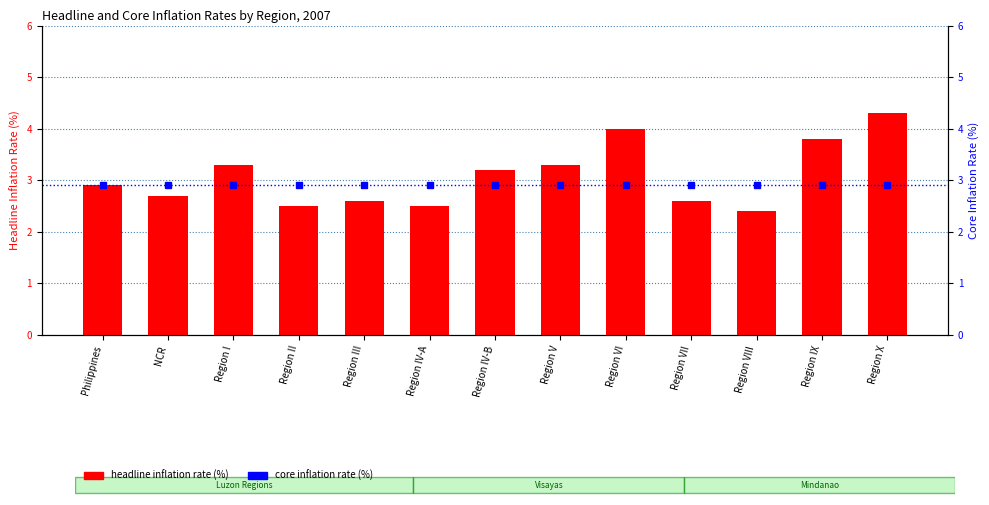

At which label does core inflation rate (%) reach its minimum?

Philippines